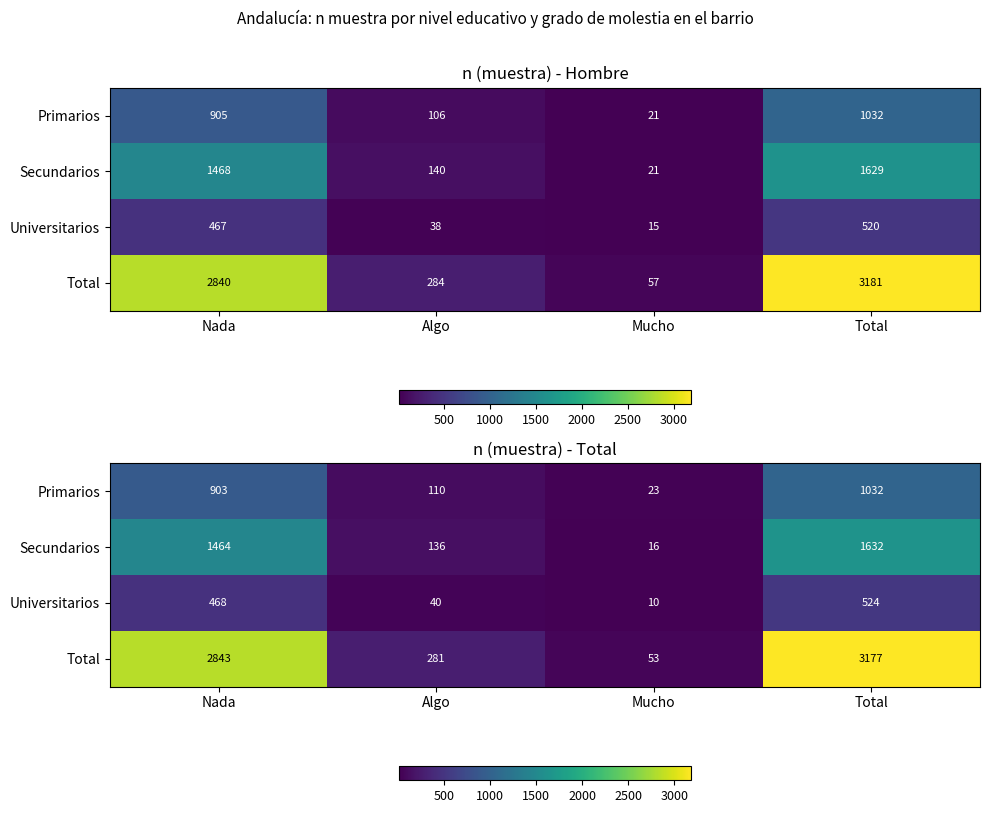

Which series has the widest spread of values?

Total